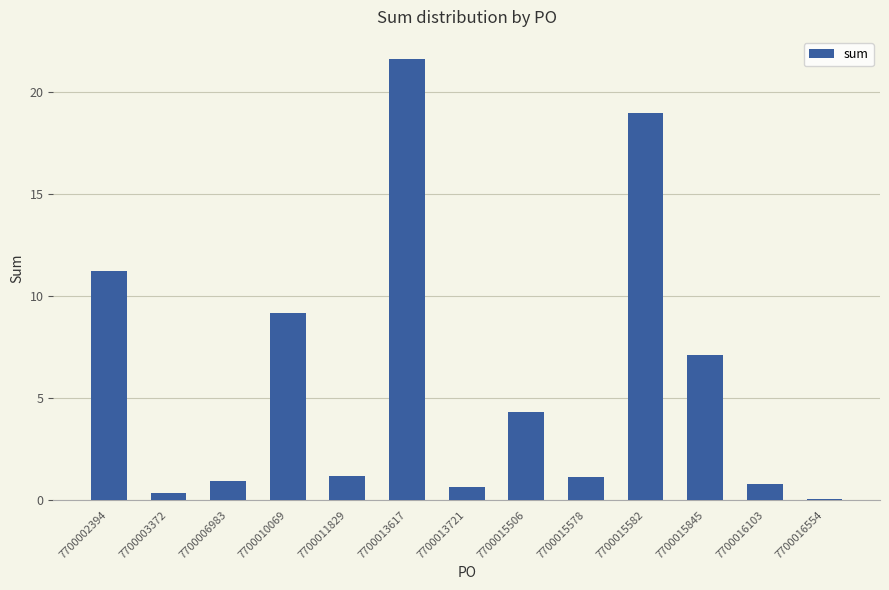

Which label corresponds to the largest value in the chart?

7700013617